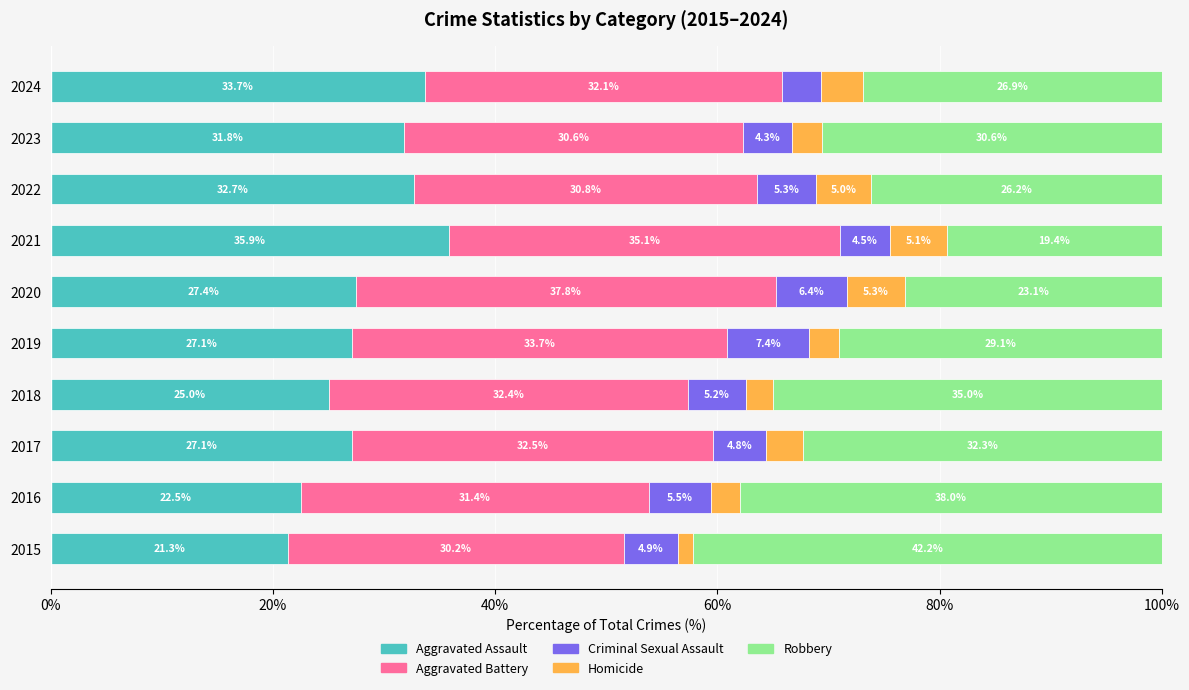

What is the maximum value for Aggravated Assault?

35.9